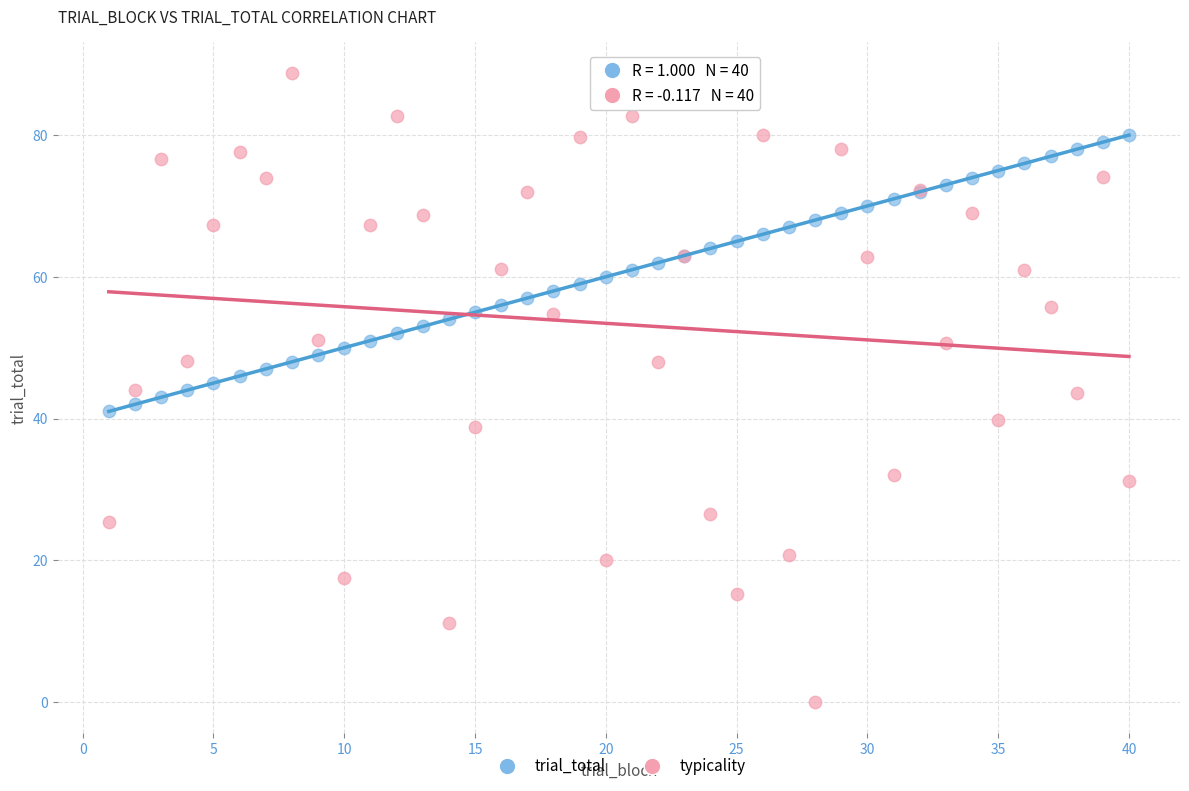

What is the X range (max minus min) for the scatter plot?

39.0